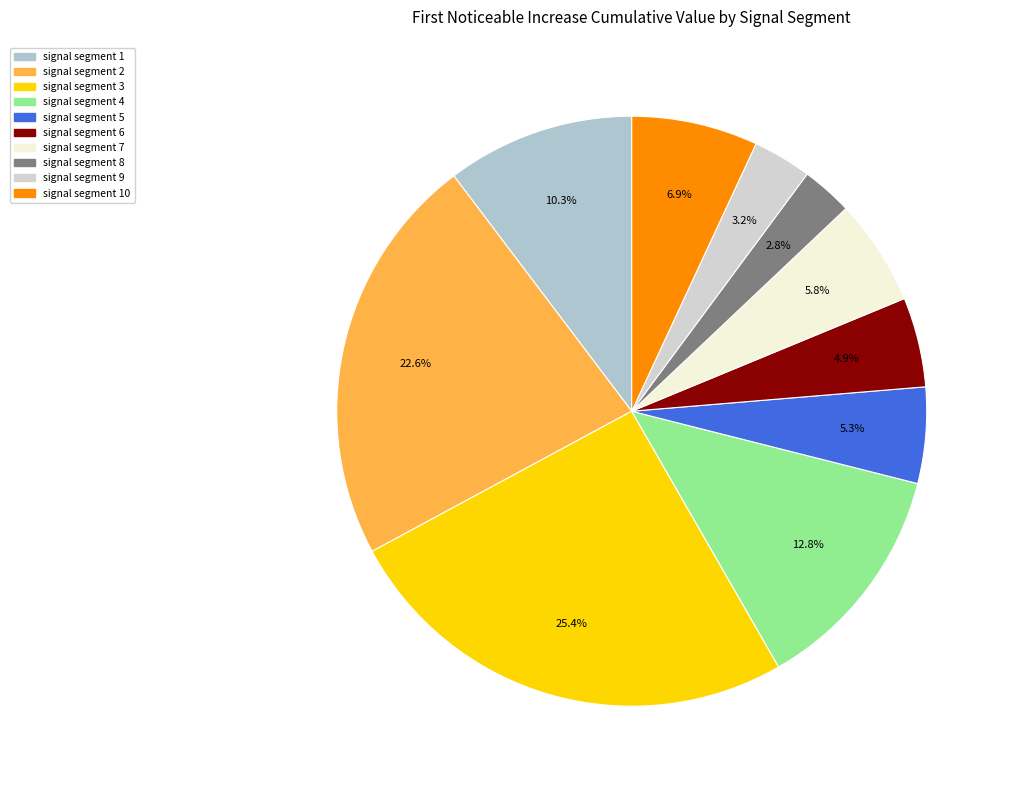

How many slices are in this pie chart?

10